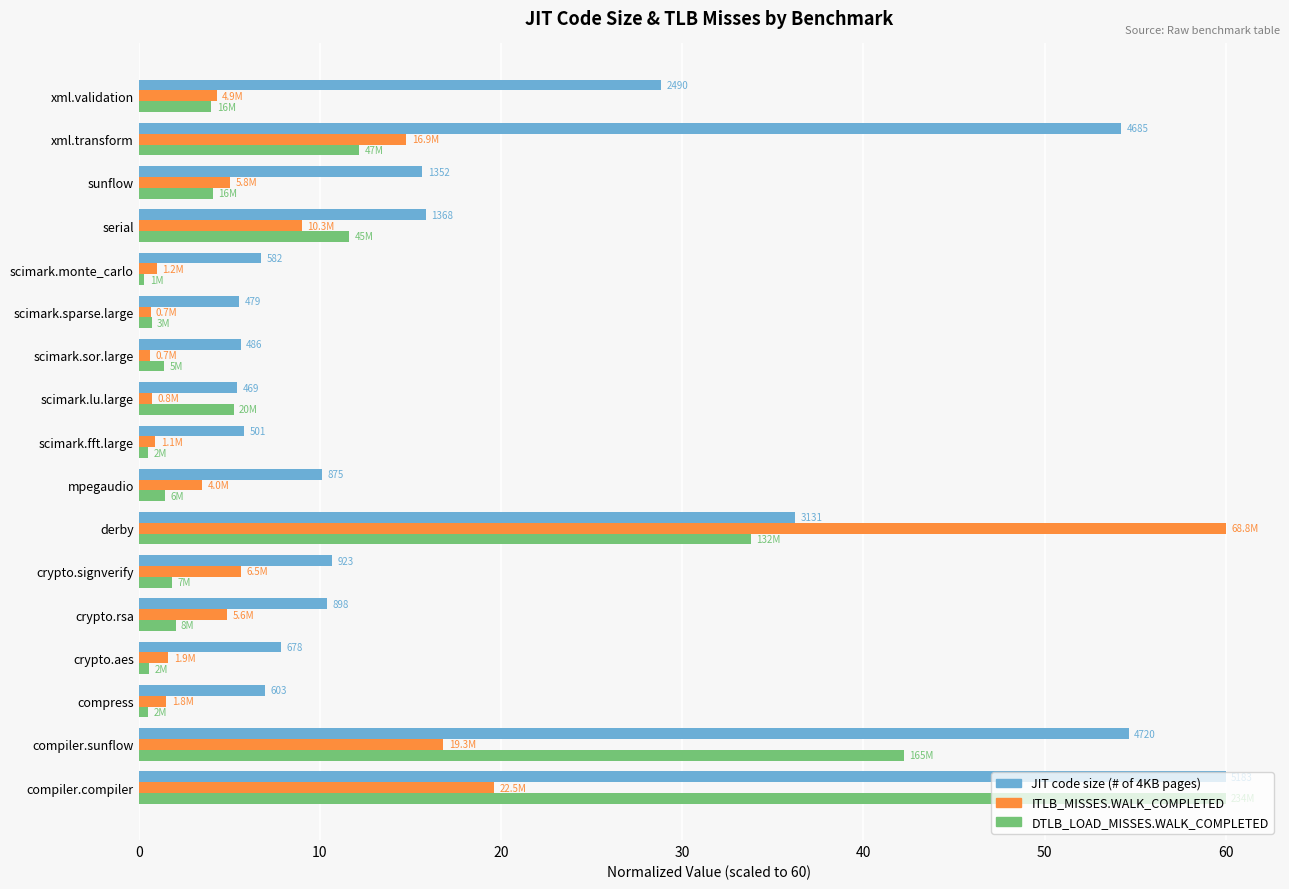

The ITLB_MISSES.WALK_COMPLETED series shows 9.0 at serial. True or false?

True